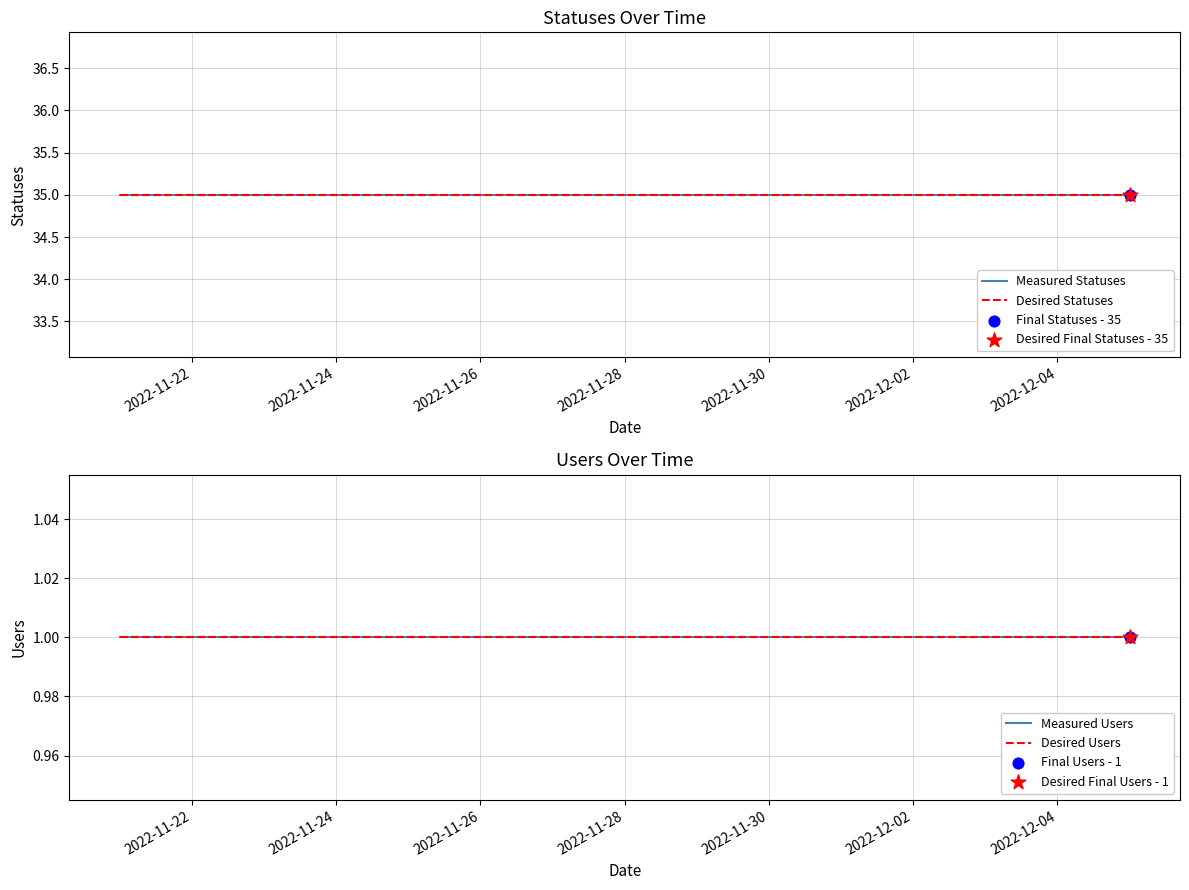

What is the total value across all series at 2022-12-02?

72